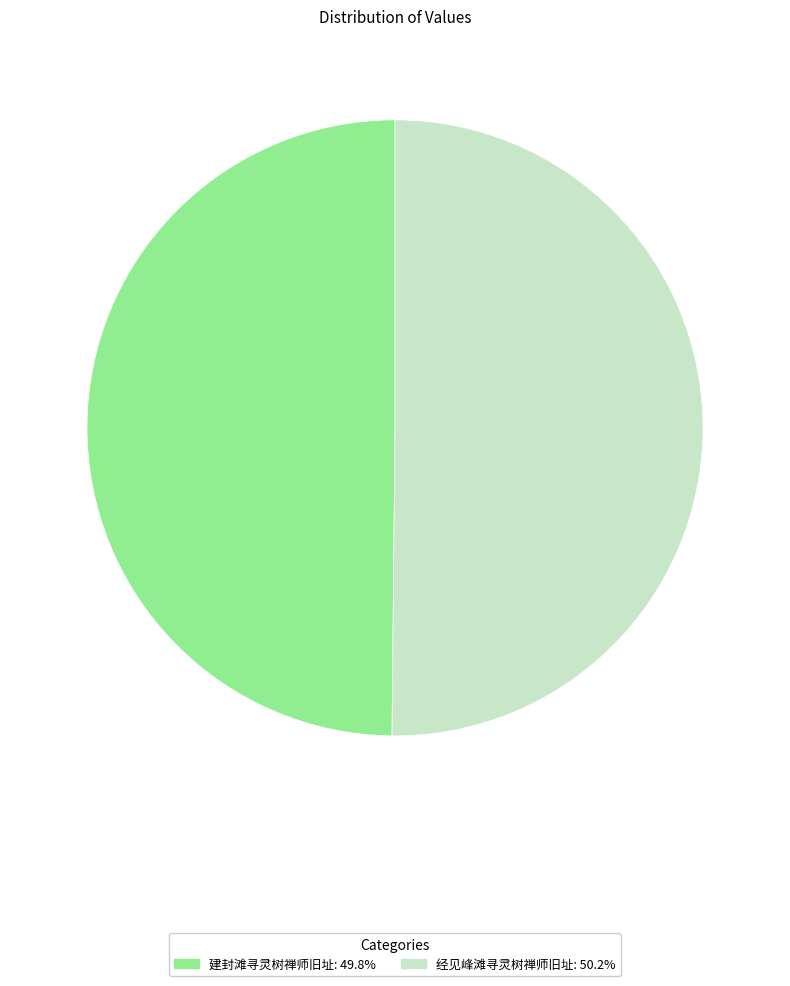

What is the ratio of the value at 经见峰滩寻灵树禅师旧址 to the value at 建封滩寻灵树禅师旧址?

1.0